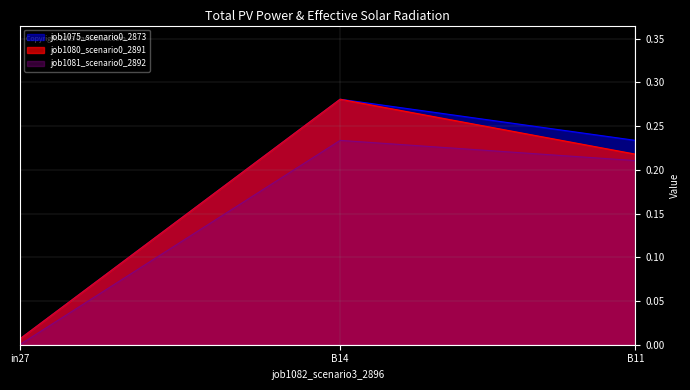

What is the average value of the job1075_scenario0_2873 series?

0.2